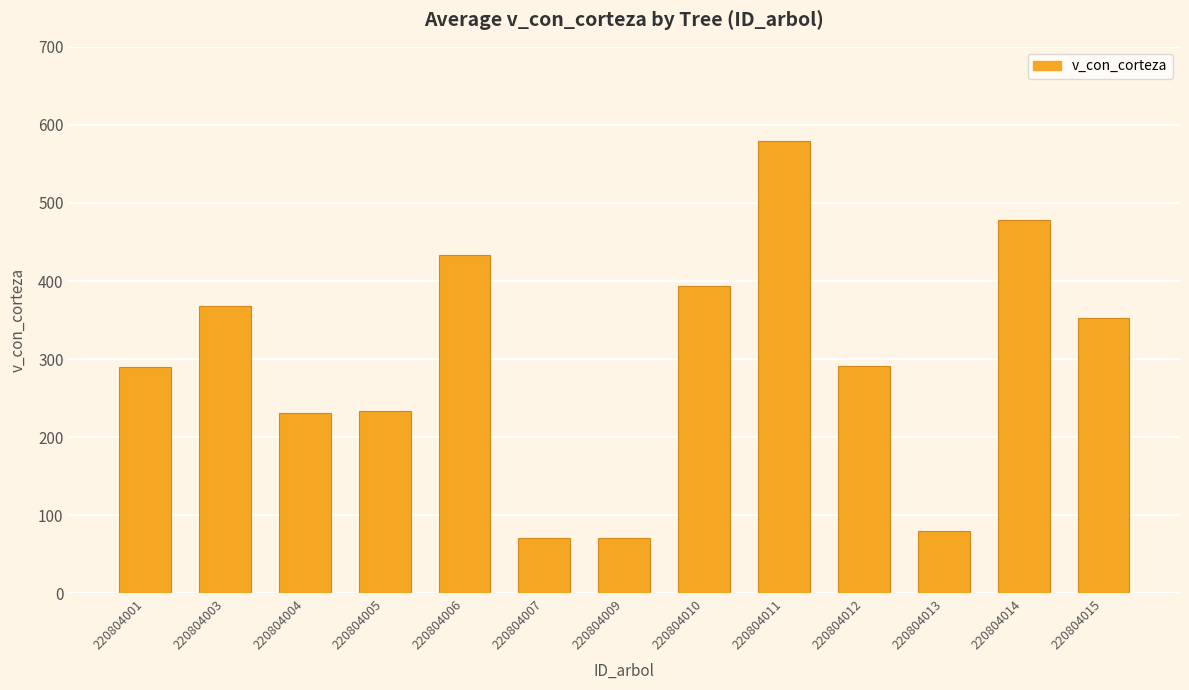

The chart shows a value of 157.9 at 220804005. True or false?

False